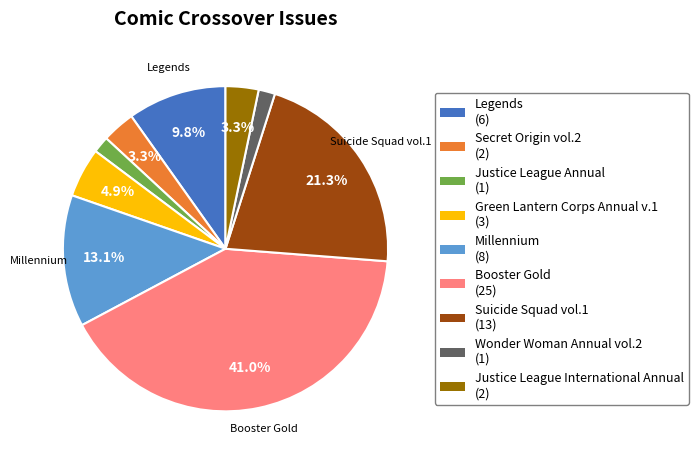

Is there a majority slice in this chart?

No